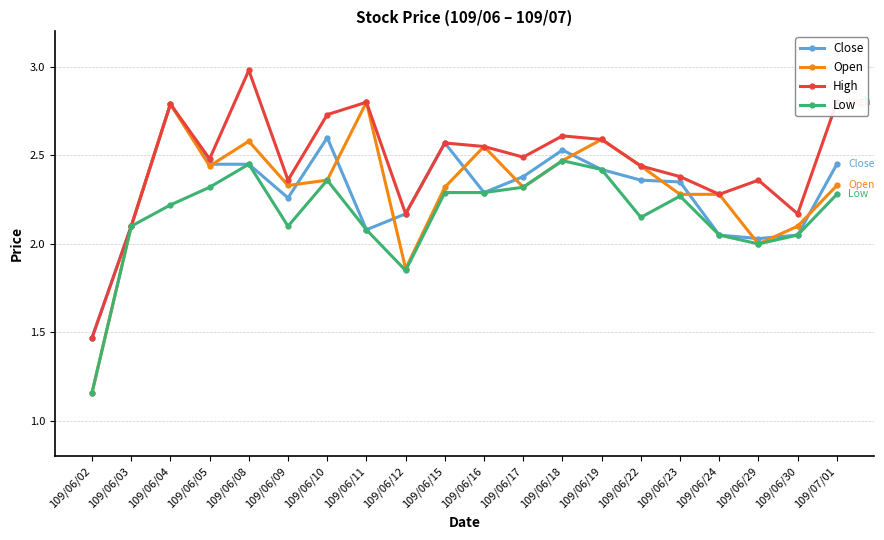

Which series has the largest total across all categories?

High